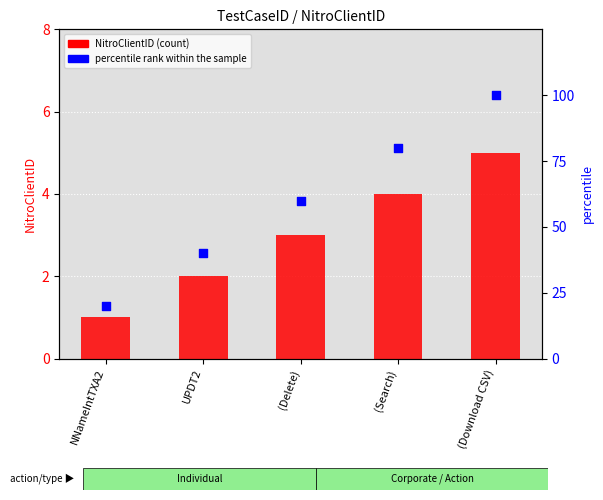

At which category is the sum across all series the highest?

(Download CSV)